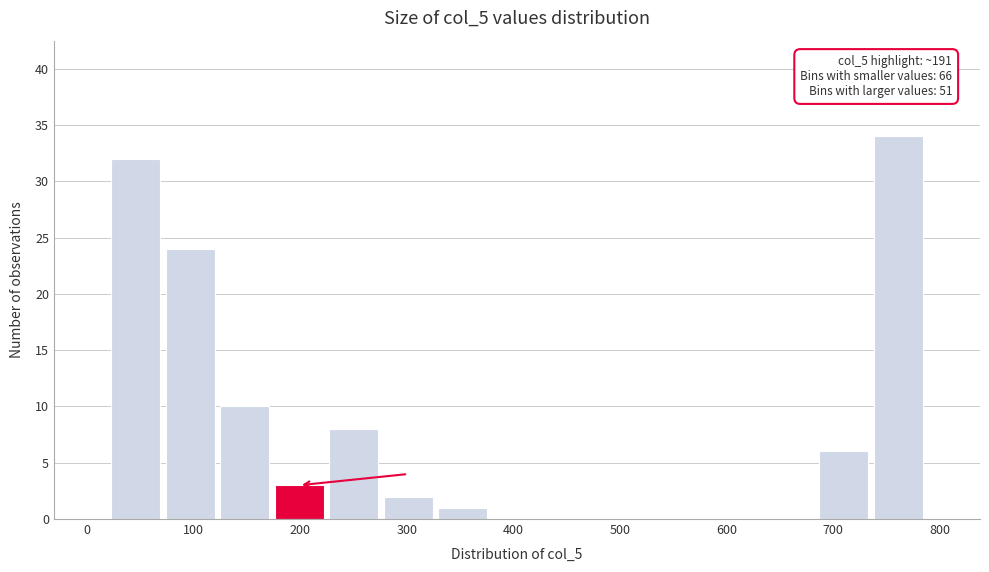

Over which range of the x-axis is the bar tallest?

740 to 790